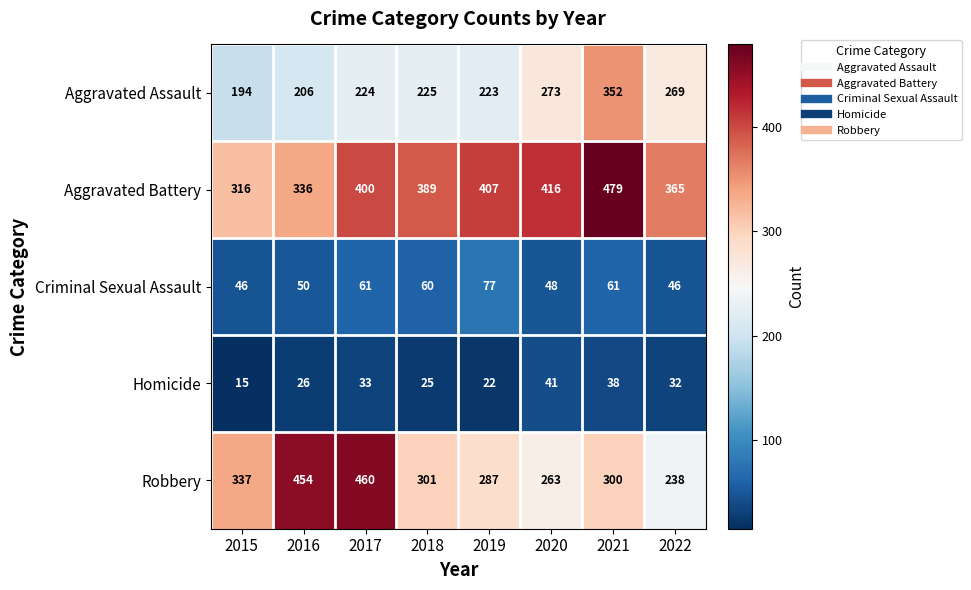

Which series has the widest spread of values?

Robbery